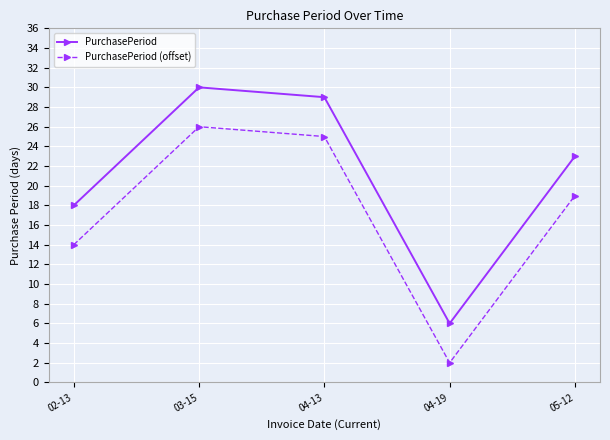

In PurchasePeriod (offset), how many points are lower than both neighbors (excluding endpoints)?

1